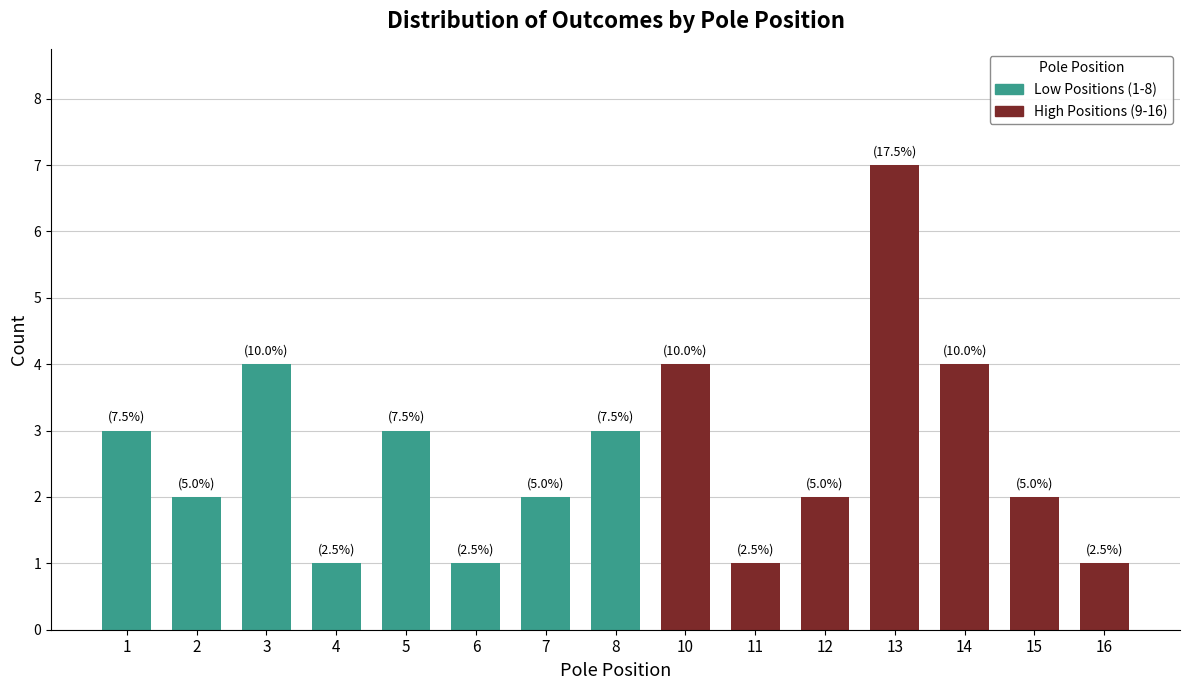

What is the change in value from 4 to 15?

+1